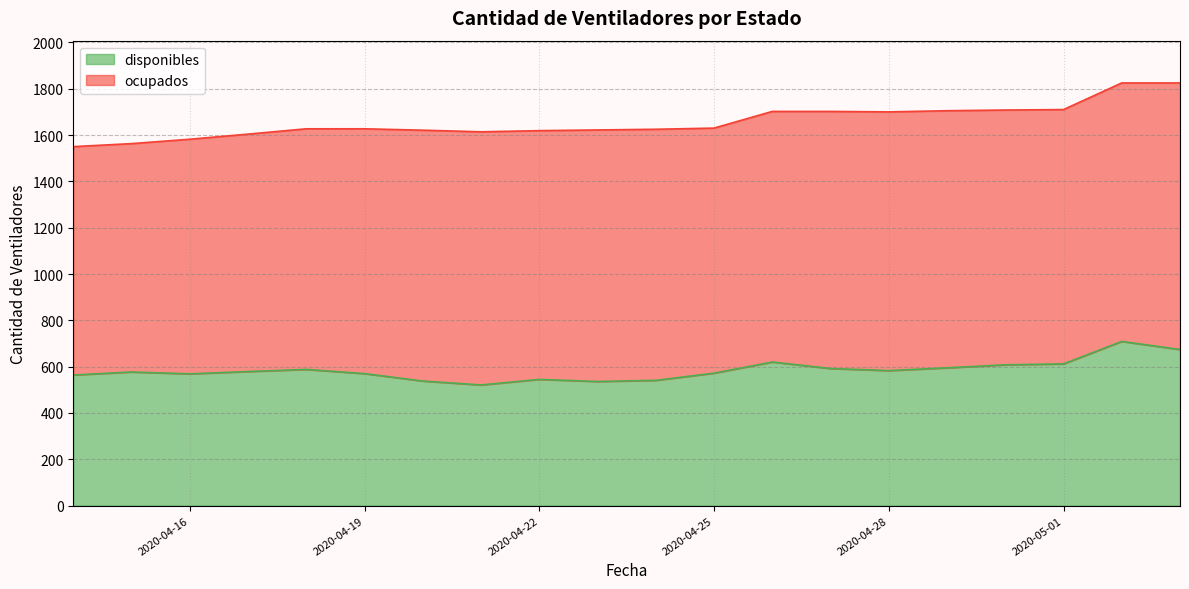

List the labels in order of value, largest first.

2020-05-02, 2020-05-03, 2020-04-26, 2020-05-01, 2020-04-30, 2020-04-29, 2020-04-27, 2020-04-18, 2020-04-28, 2020-04-17, 2020-04-15, 2020-04-25, 2020-04-19, 2020-04-16, 2020-04-14, 2020-04-22, 2020-04-24, 2020-04-20, 2020-04-23, 2020-04-21